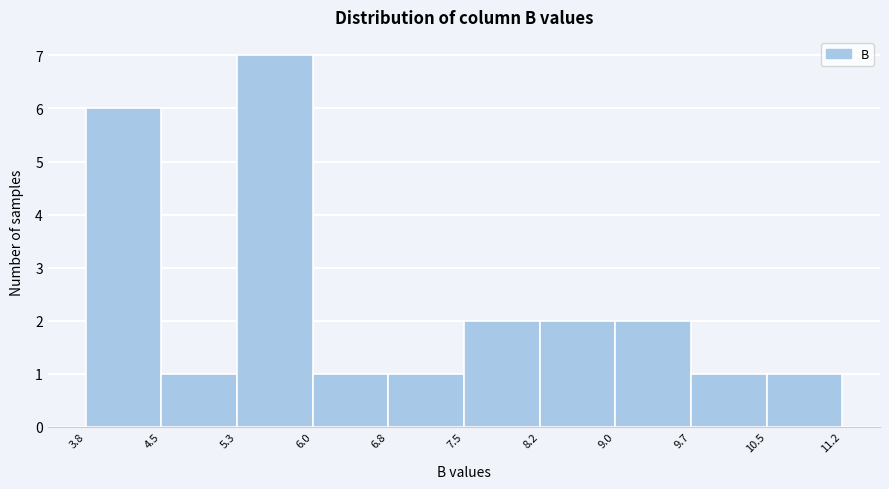

Reading left to right, transcribe this chart: for each bar, give the range it covers on the x-axis and its height. The values are not printed on the chart, so give them approximately, as read against the axis.

3.8 to 4.5: 6
4.5 to 5.3: 1
5.3 to 6.0: 7
6.0 to 6.8: 1
6.8 to 7.5: 1
7.5 to 8.2: 2
8.2 to 9.0: 2
9.0 to 9.7: 2
9.7 to 10.5: 1
10.5 to 11.2: 1